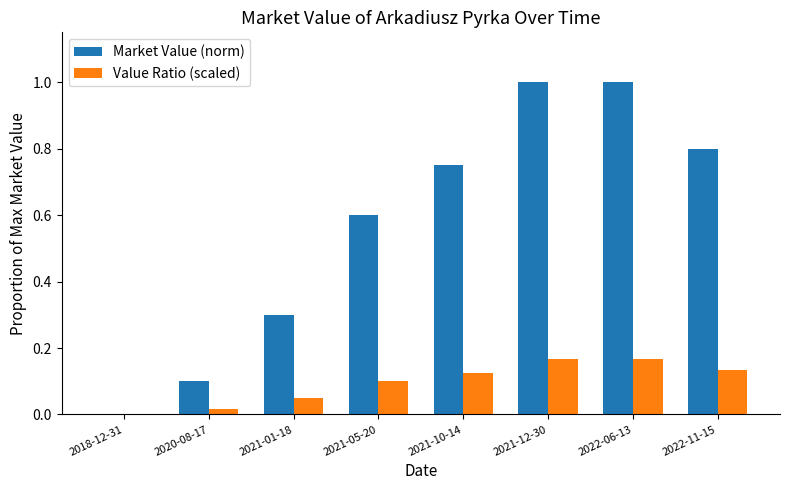

What is the sum of the Value Ratio (scaled) values at 2022-11-15 and 2022-06-13?

0.3